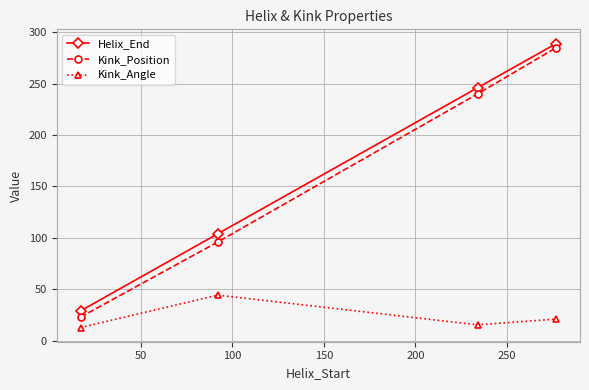

Reading left to right, what are all the values shown in this chart?

Helix_End: 29.0	104.0	246.0	289.0
Kink_Position: 23.0	96.0	240.0	285.0
Kink_Angle: 12.8	44.3	15.4	21.0